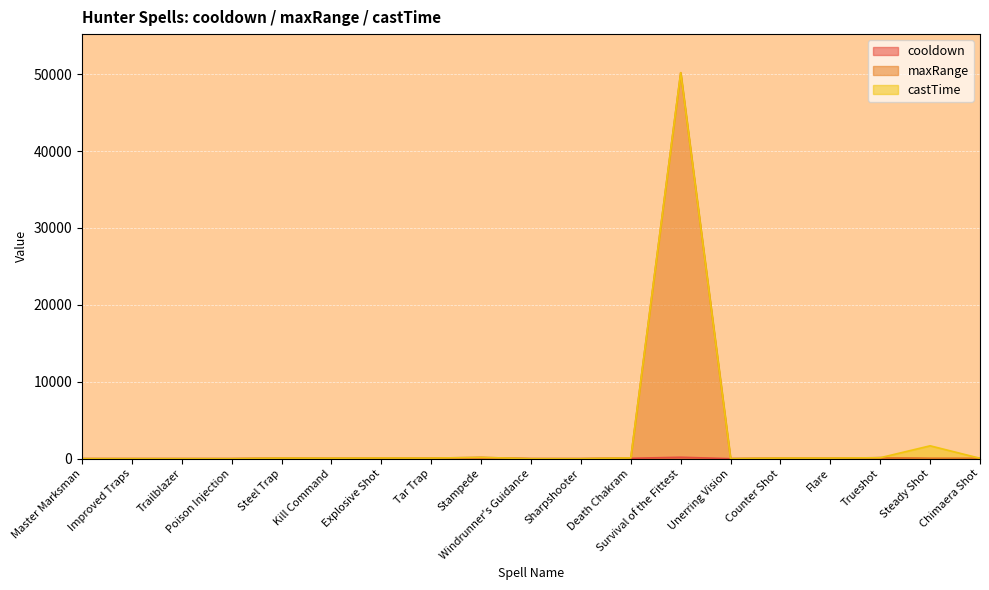

True or false: maxRange and cooldown intersect in this chart.

False